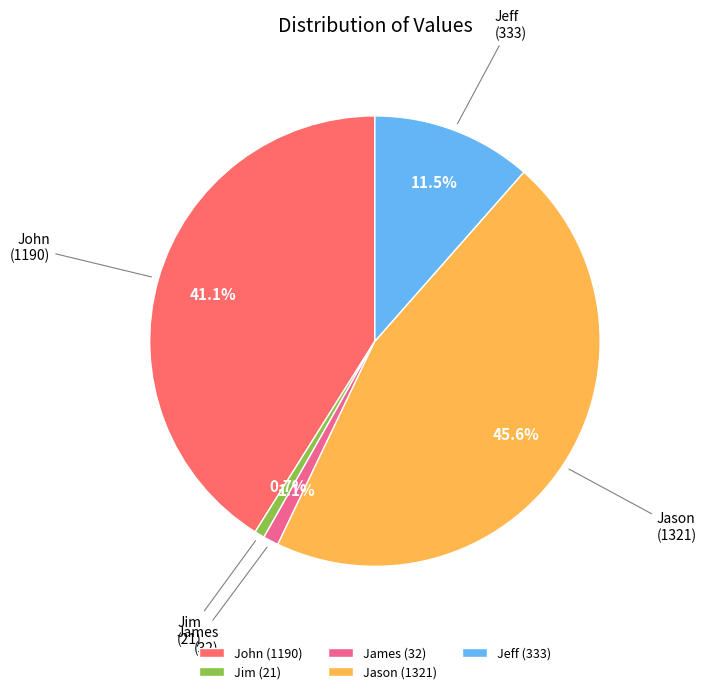

True or false: Jim accounts for 1% of the total.

True